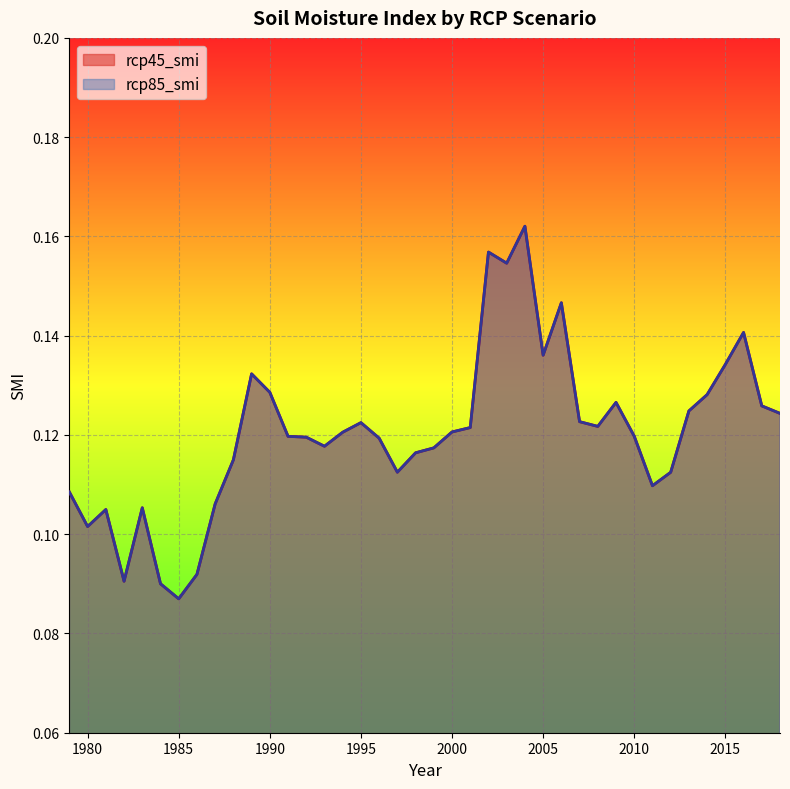

How many lines are shown in the chart?

2